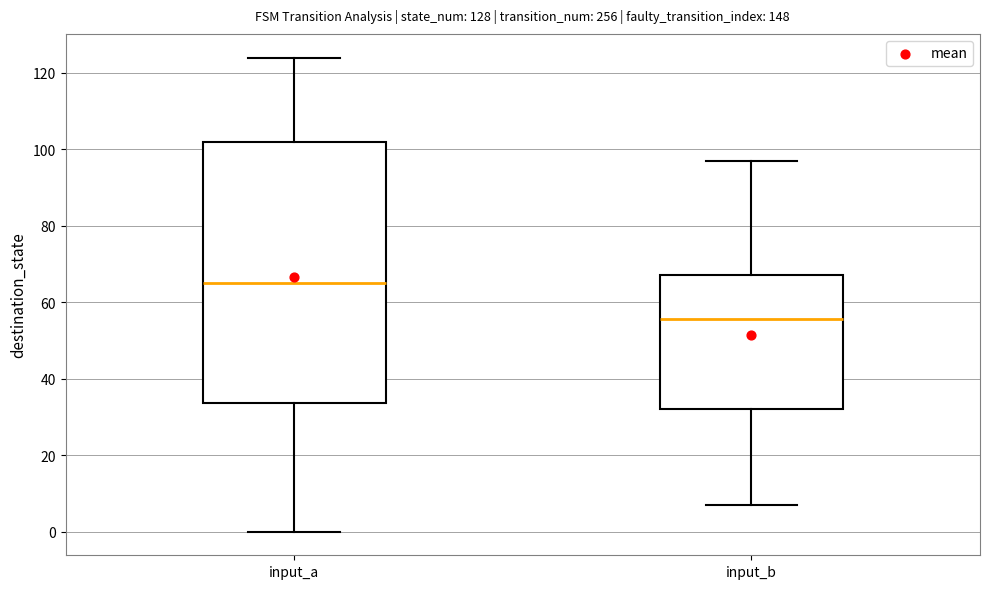

Which box's median line is the lowest?

input_b